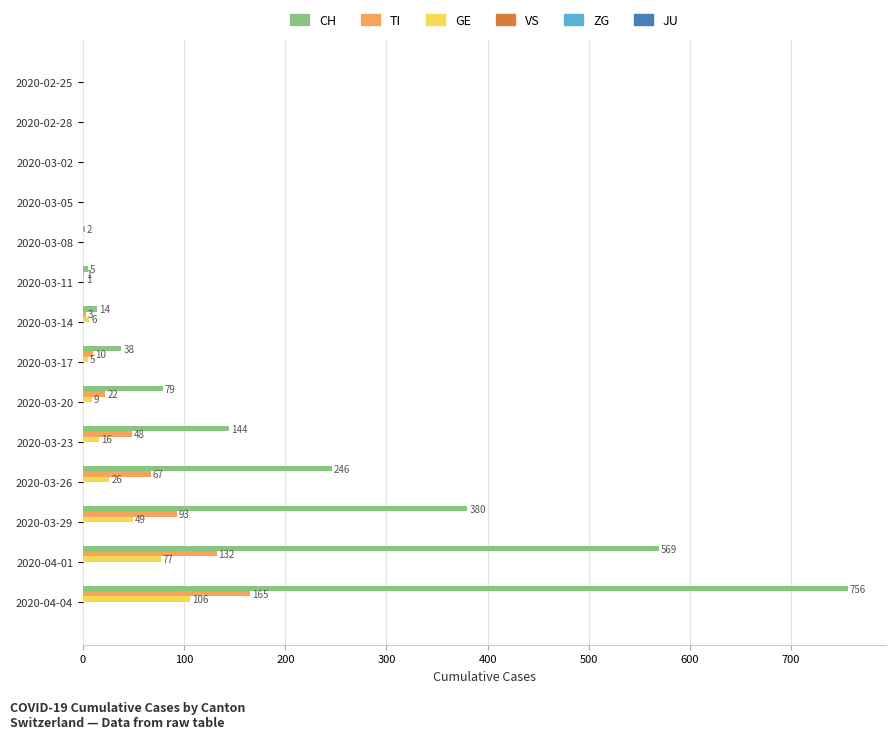

At which label does TI reach its peak?

2020-04-04